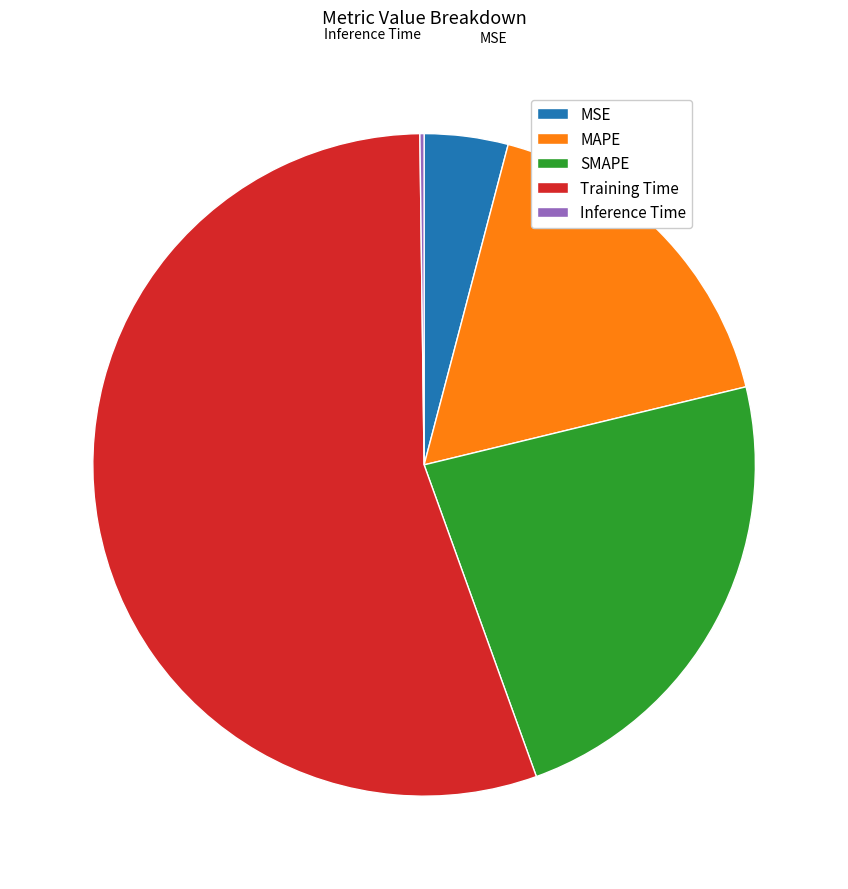

Does any single category account for the majority?

Yes